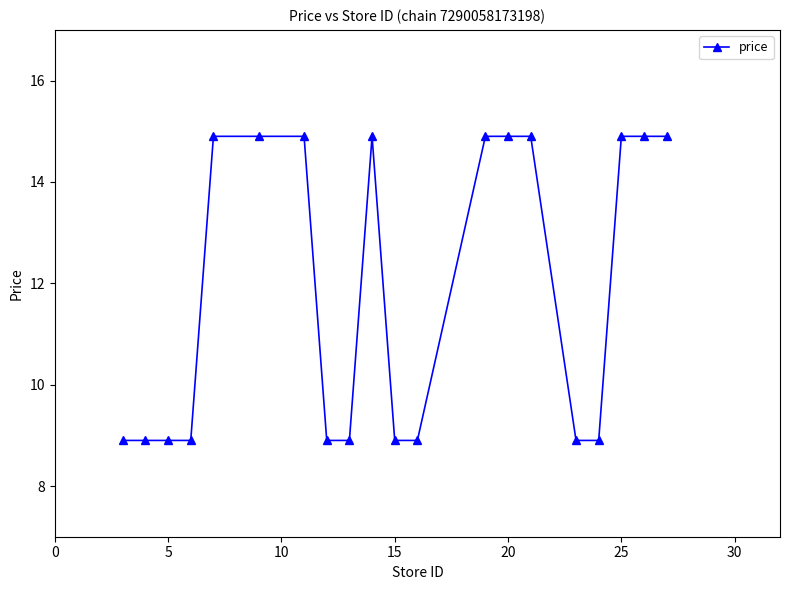

What is the difference between the maximum and minimum values?

6.0